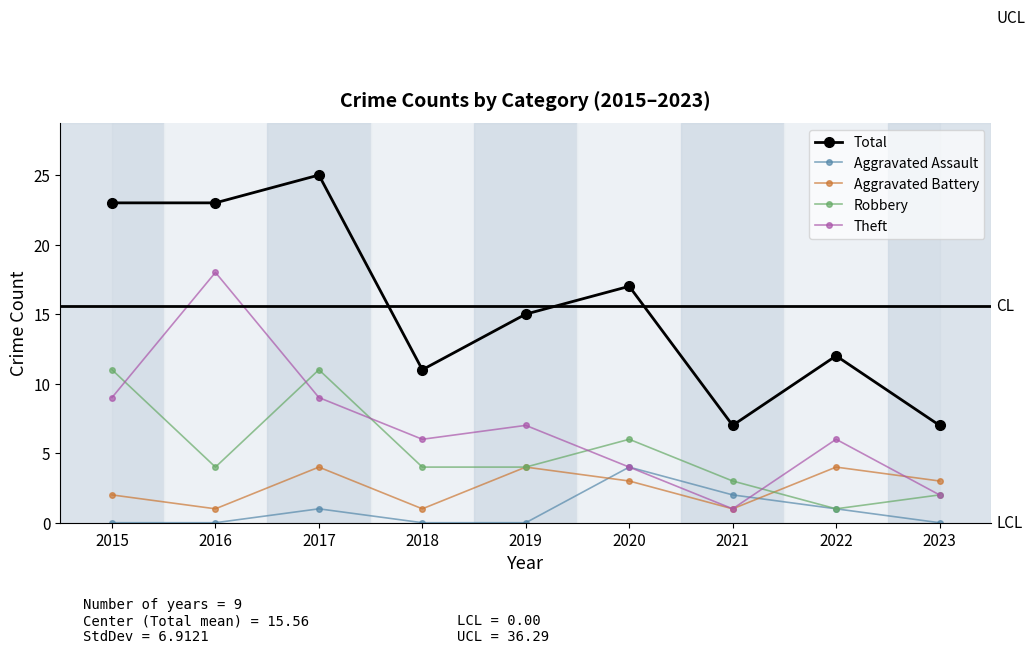

At which label does Theft reach its peak?

2016